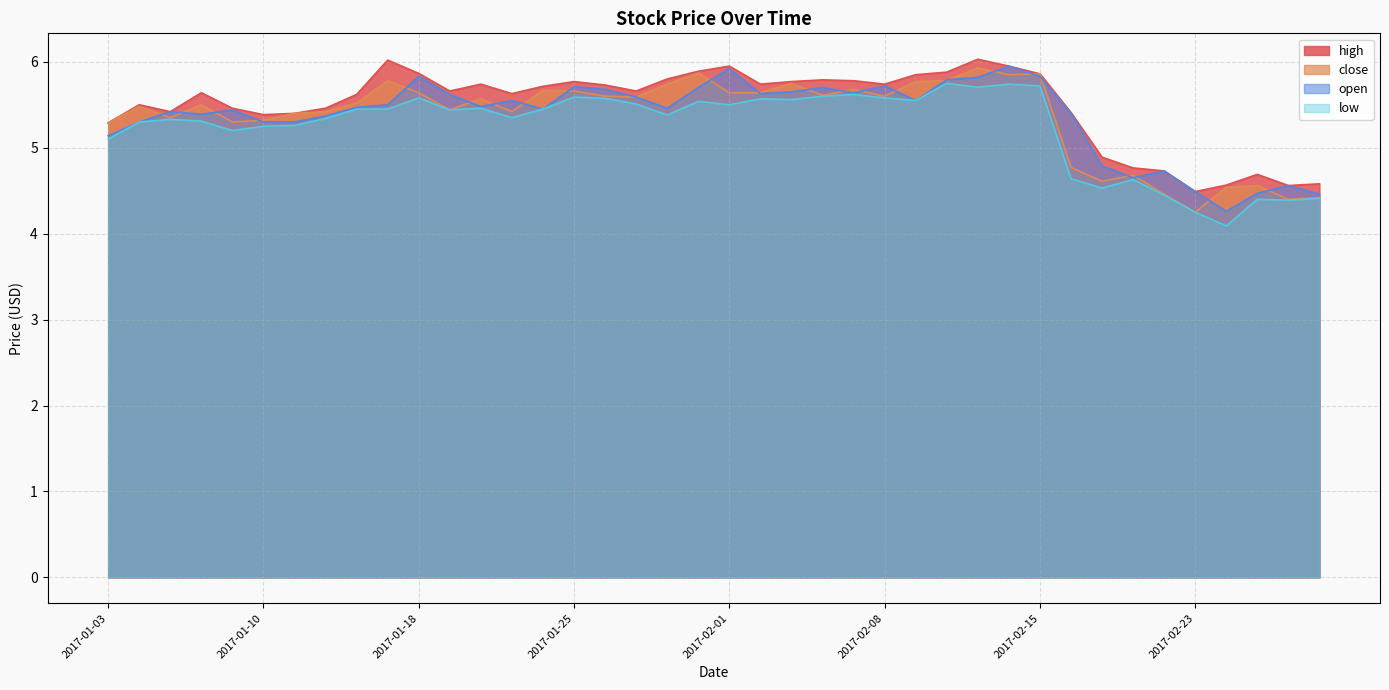

Reading left to right, transcribe all the data shown in this chart.

high: 5.3	5.5	5.4	5.6	5.5	5.4	5.4	5.5	5.6	6.0	5.9	5.7	5.7	5.6	5.7	5.8	5.7	5.7	5.8	5.9	6.0	5.7	5.8	5.8	5.8	5.7	5.8	5.9	6.0	6.0	5.9	5.4	4.9	4.8	4.7	4.5	4.6	4.7	4.6	4.6
close: 5.3	5.5	5.3	5.5	5.3	5.3	5.4	5.4	5.5	5.8	5.6	5.4	5.6	5.4	5.7	5.7	5.6	5.6	5.7	5.9	5.6	5.6	5.8	5.6	5.7	5.6	5.8	5.8	5.9	5.8	5.9	4.8	4.6	4.7	4.5	4.2	4.5	4.6	4.4	4.4
open: 5.1	5.3	5.4	5.4	5.4	5.3	5.3	5.4	5.5	5.5	5.8	5.6	5.5	5.5	5.5	5.7	5.7	5.6	5.5	5.7	5.9	5.6	5.7	5.7	5.6	5.7	5.5	5.8	5.8	6.0	5.8	5.4	4.8	4.7	4.7	4.5	4.3	4.5	4.6	4.5
low: 5.1	5.3	5.3	5.3	5.2	5.2	5.3	5.3	5.5	5.5	5.6	5.4	5.5	5.3	5.5	5.6	5.6	5.5	5.4	5.5	5.5	5.6	5.6	5.6	5.6	5.6	5.5	5.8	5.7	5.7	5.7	4.6	4.5	4.6	4.5	4.2	4.1	4.4	4.4	4.4